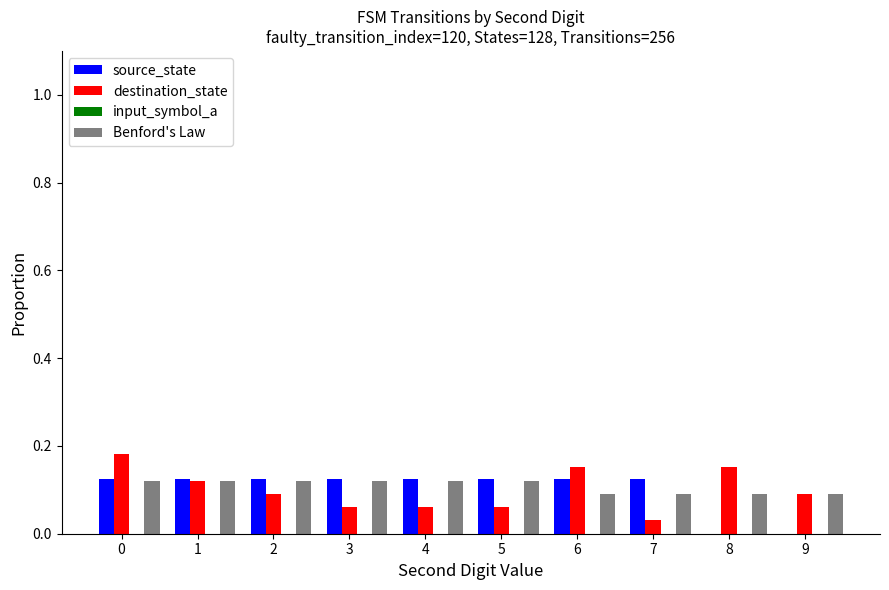

What is the total value across all series at 3?

0.3